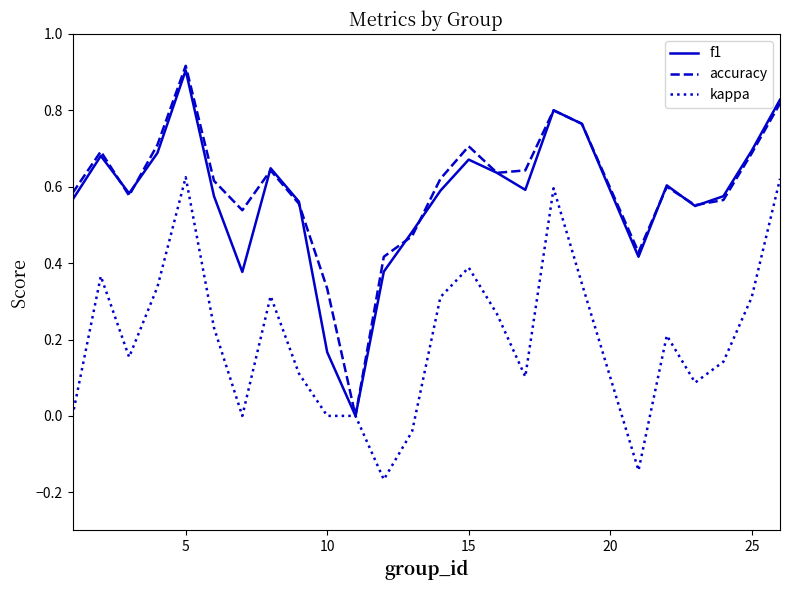

List the series in order of their peak value, highest first.

accuracy, f1, kappa